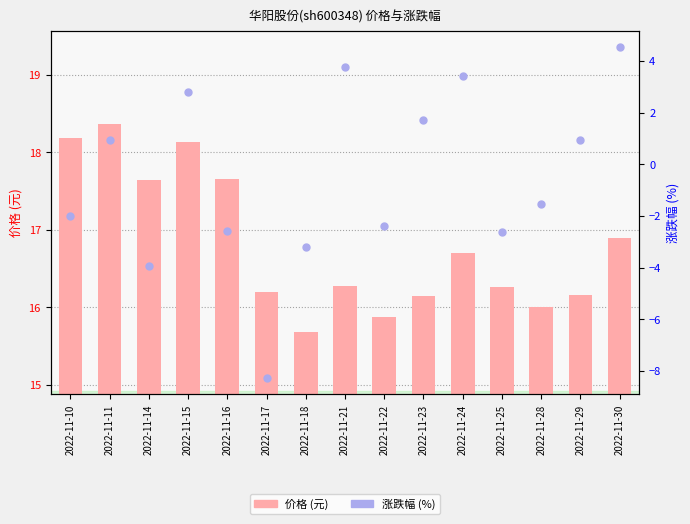

At which category is the sum across all series the highest?

2022-11-30